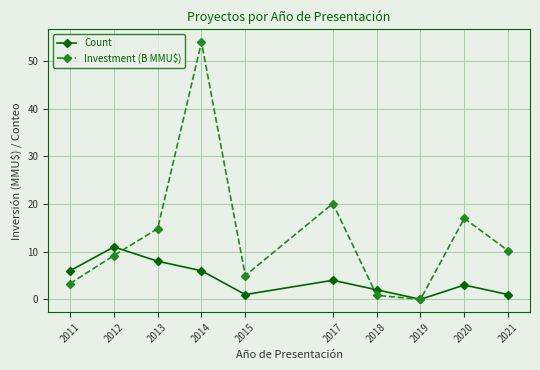

Count the number of categories in the chart.

10